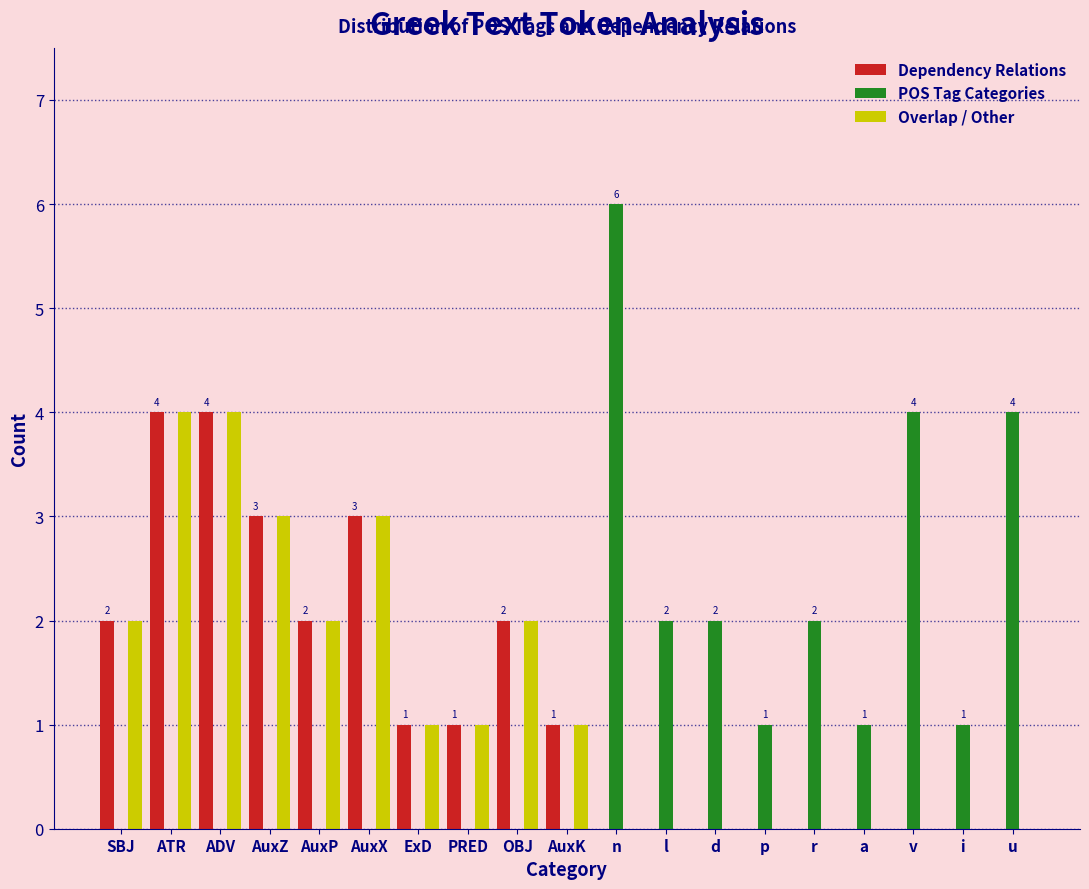

What is the maximum value shown in the chart?

6